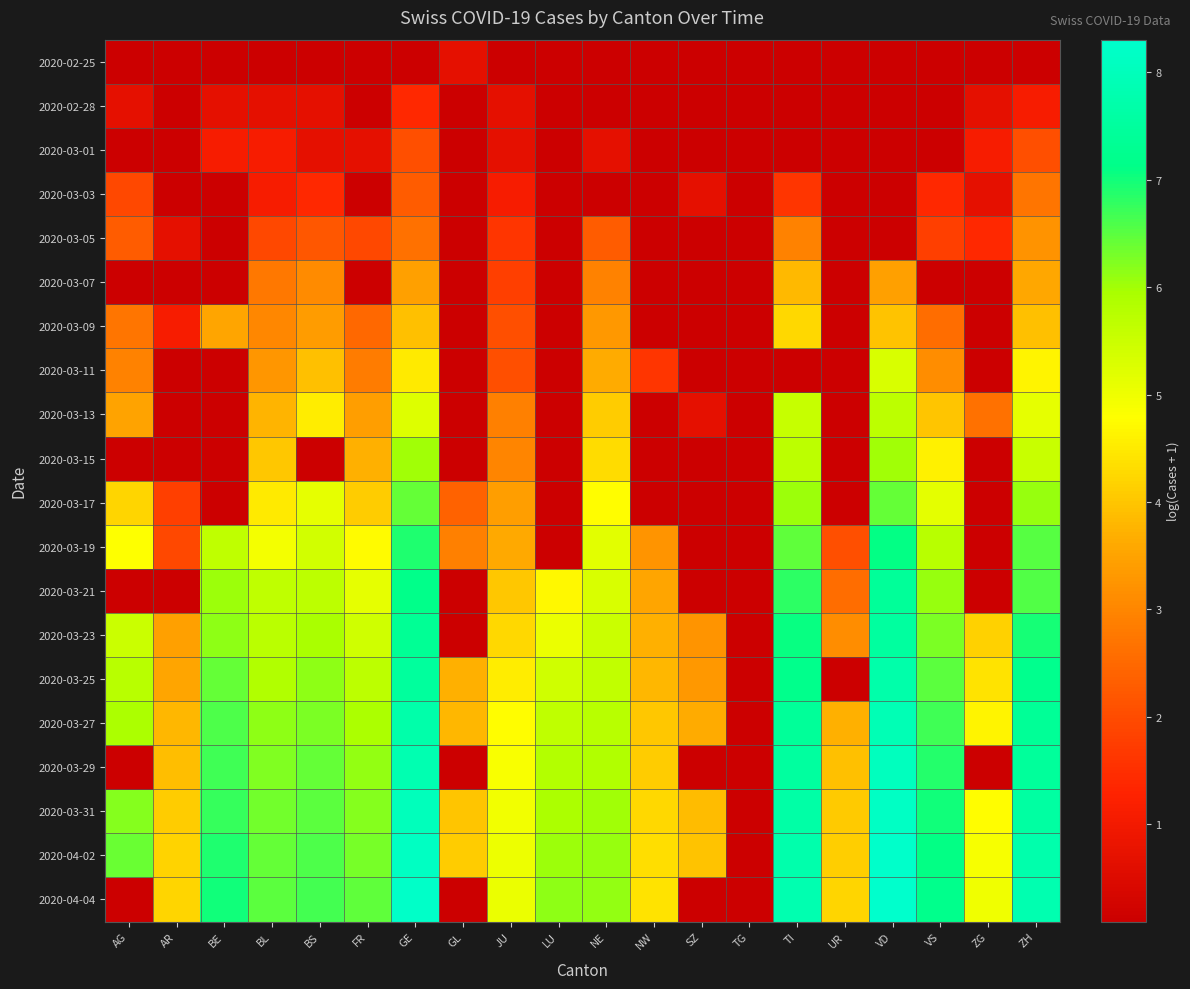

How many distinct data groups are displayed?

20